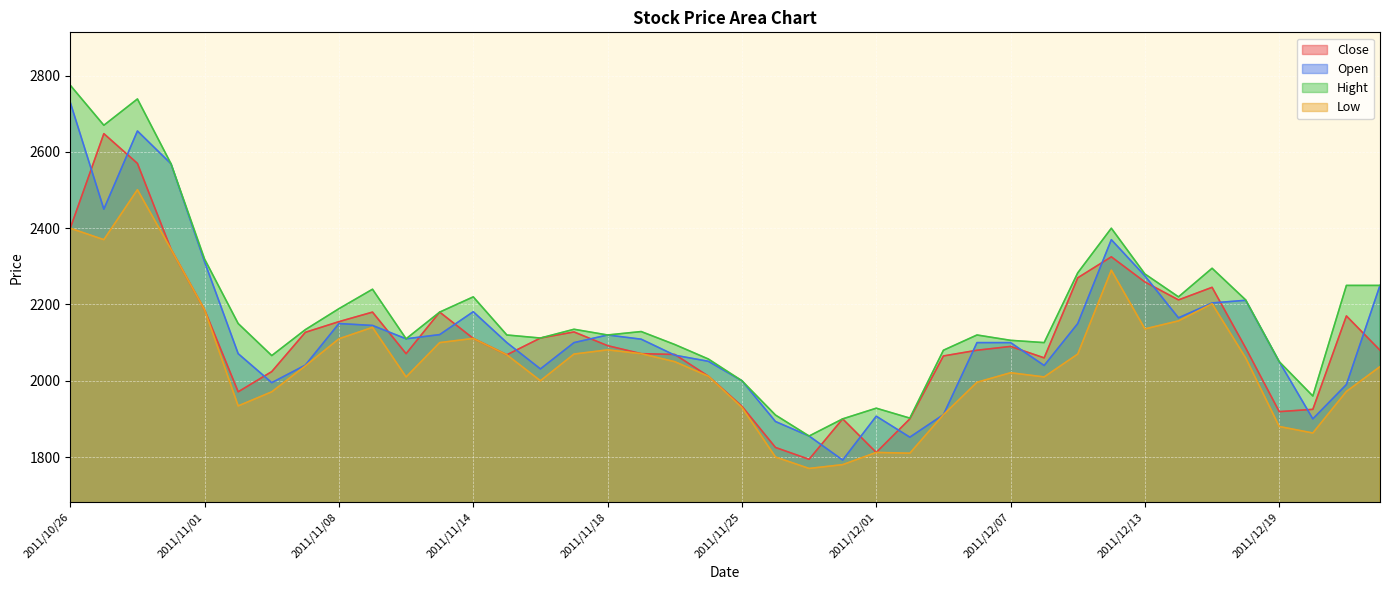

The value of Close at 2011/11/16 is 2112. True or false?

True